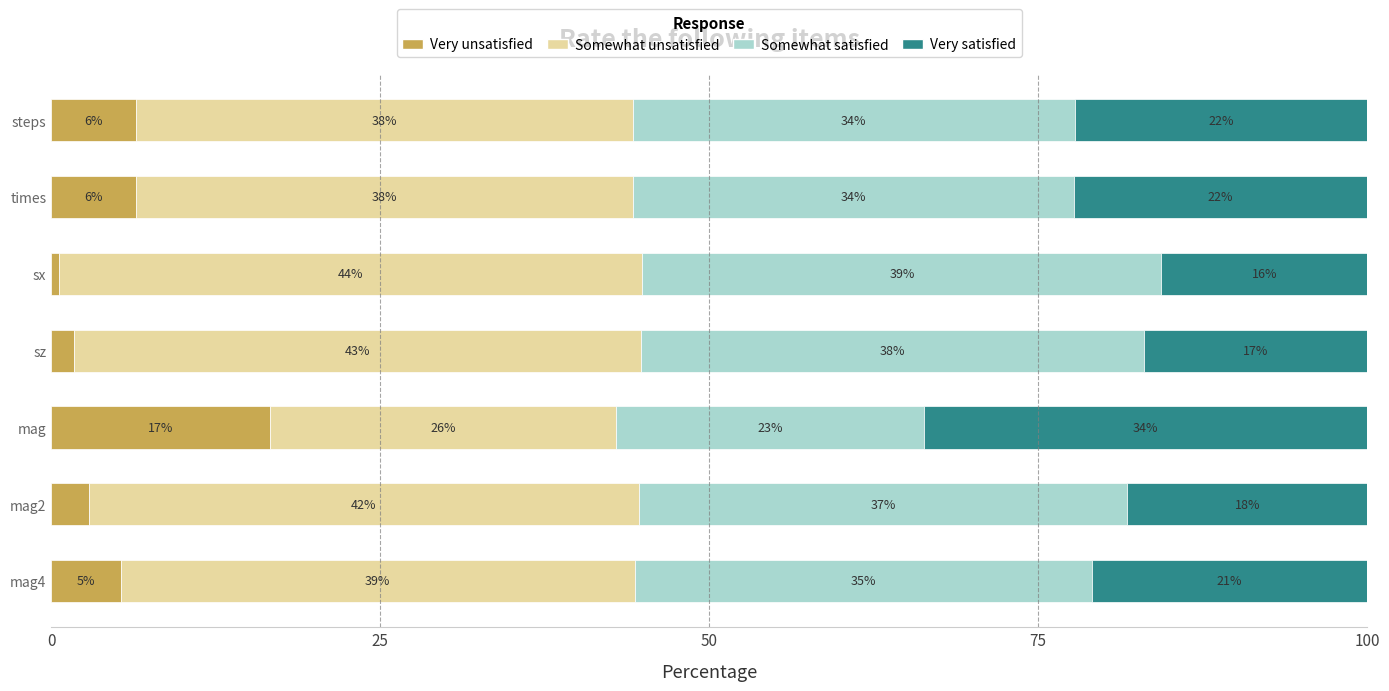

What are all the series names shown in the legend?

Very unsatisfied, Somewhat unsatisfied, Somewhat satisfied, Very satisfied